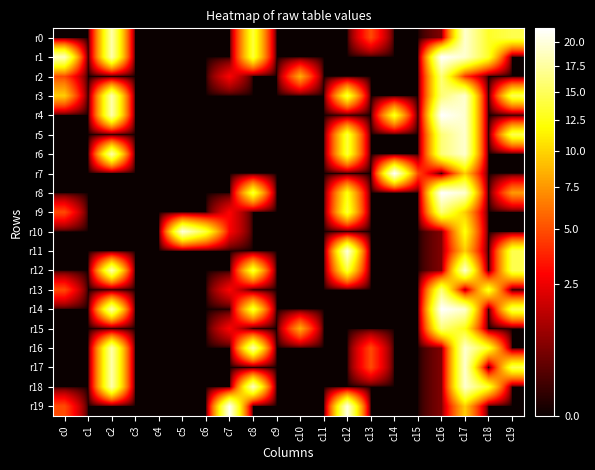

How many categories are shown in the chart?

20